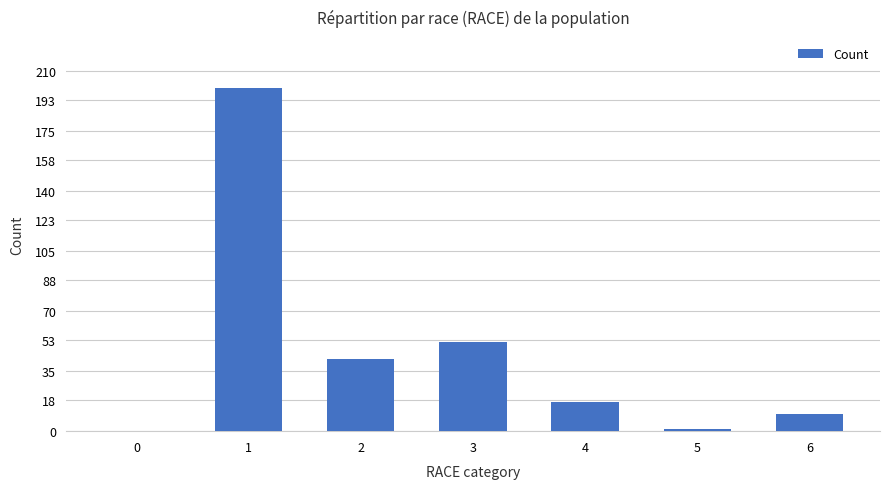

What is the change in value from 2 to 6?

-32